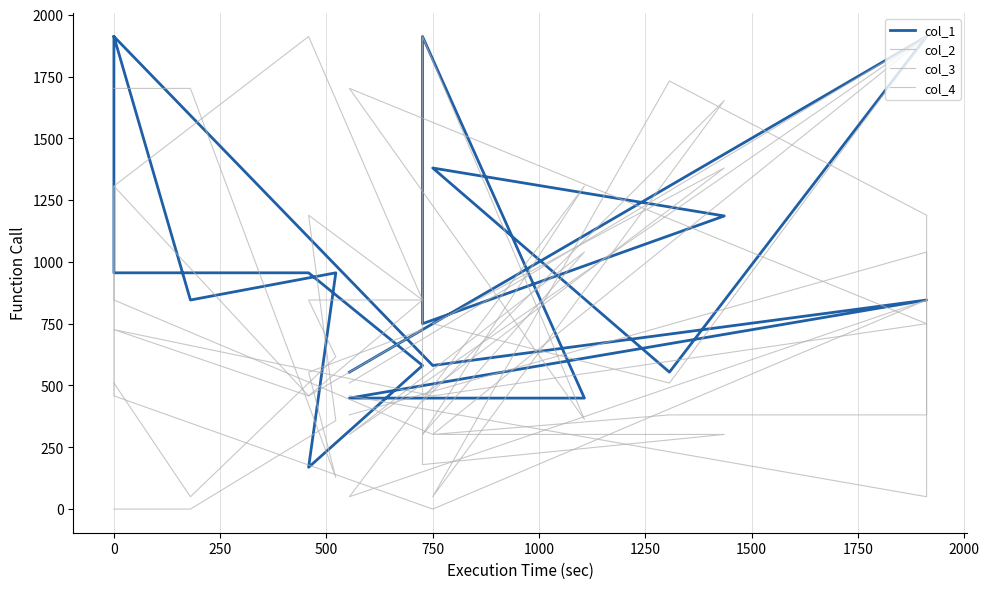

What is the lowest value of the col_4 series?

128.0